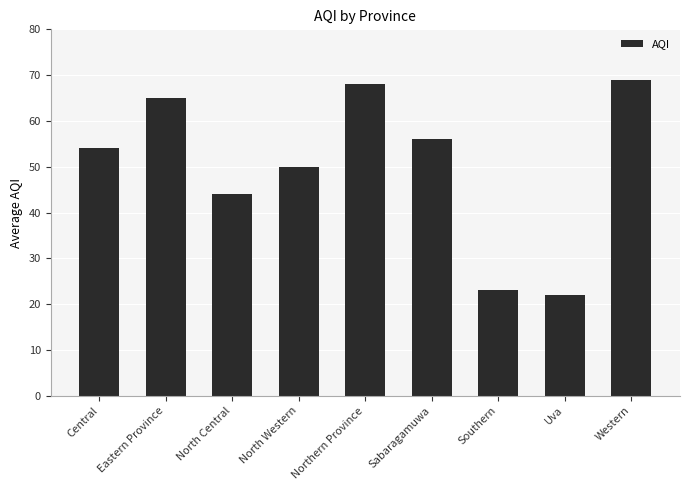

List the labels in order of value, smallest first.

Uva, Southern, North Central, North Western, Central, Sabaragamuwa, Eastern Province, Northern Province, Western